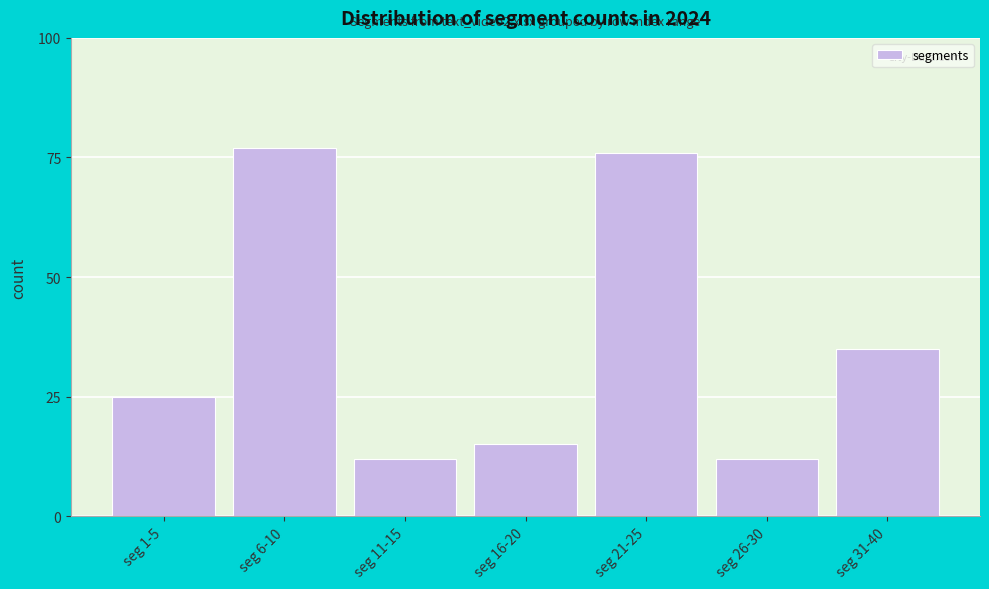

Reading left to right, extract all data points from this chart.

seg 1-5=25	seg 6-10=77	seg 11-15=12	seg 16-20=15	seg 21-25=76	seg 26-30=12	seg 31-40=35